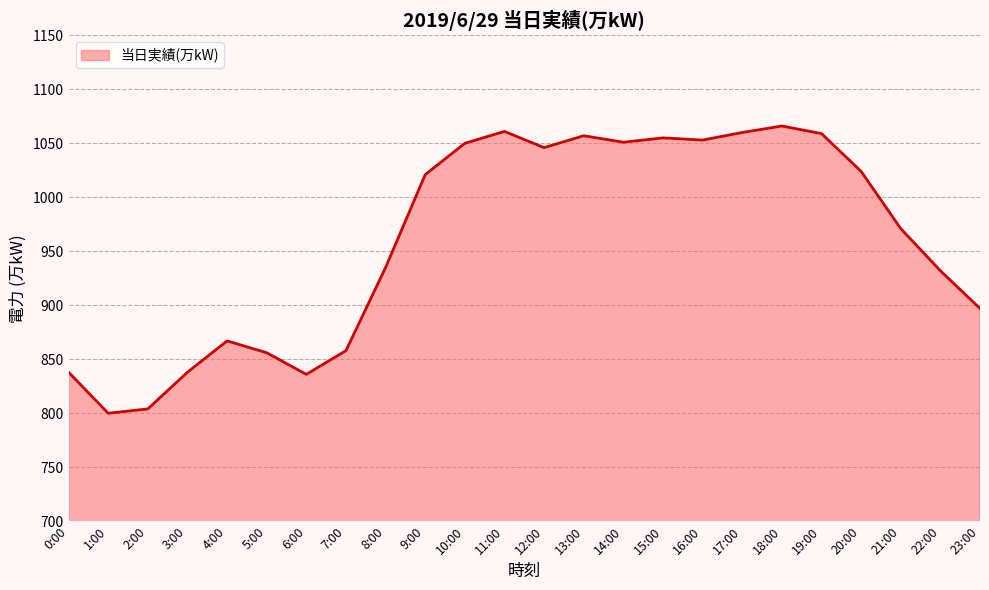

Is it true that the value at 6:00 is 506?

False